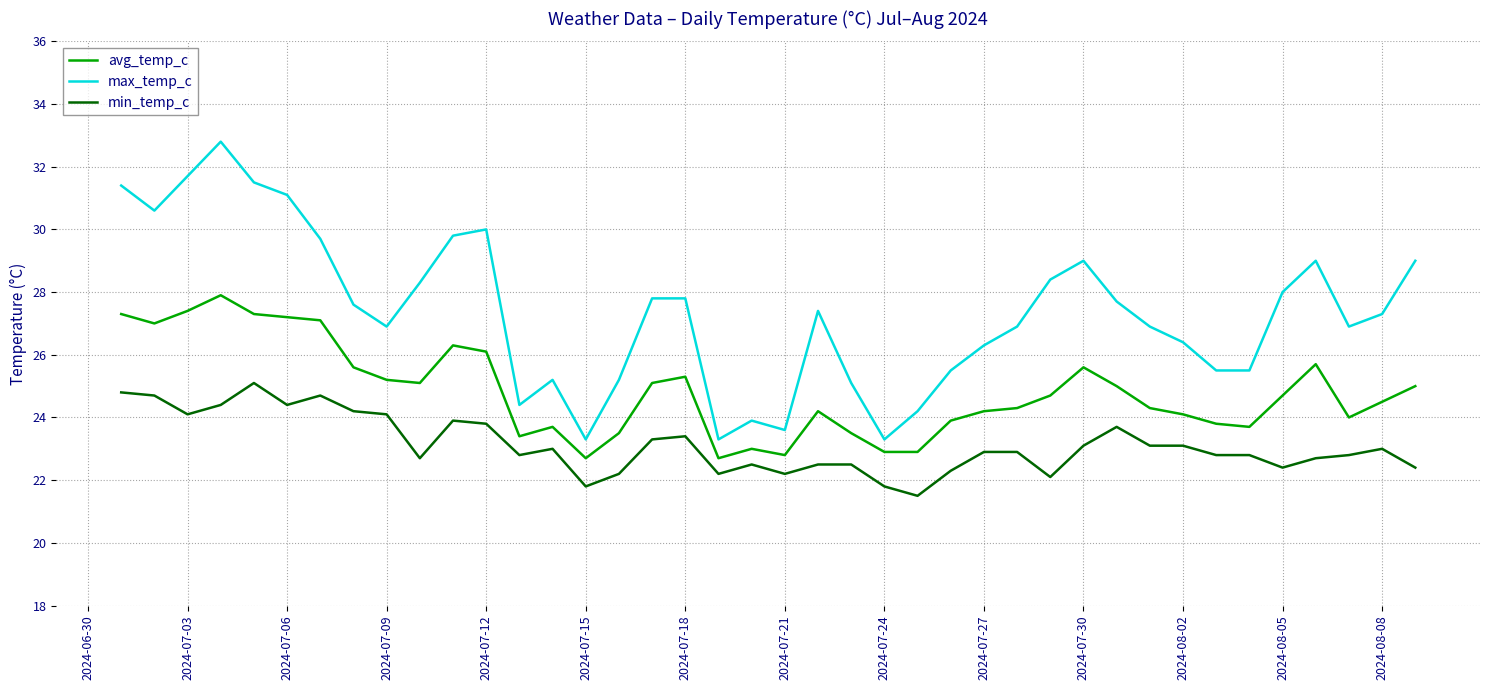

Reading right to left, extract all data points from this chart.

avg_temp_c: 25.0	24.5	24.0	25.7	24.7	23.7	23.8	24.1	24.3	25.0	25.6	24.7	24.3	24.2	23.9	22.9	22.9	23.5	24.2	22.8	23.0	22.7	25.3	25.1	23.5	22.7	23.7	23.4	26.1	26.3	25.1	25.2	25.6	27.1	27.2	27.3	27.9	27.4	27.0	27.3
max_temp_c: 29.0	27.3	26.9	29.0	28.0	25.5	25.5	26.4	26.9	27.7	29.0	28.4	26.9	26.3	25.5	24.2	23.3	25.1	27.4	23.6	23.9	23.3	27.8	27.8	25.2	23.3	25.2	24.4	30.0	29.8	28.3	26.9	27.6	29.7	31.1	31.5	32.8	31.7	30.6	31.4
min_temp_c: 22.4	23.0	22.8	22.7	22.4	22.8	22.8	23.1	23.1	23.7	23.1	22.1	22.9	22.9	22.3	21.5	21.8	22.5	22.5	22.2	22.5	22.2	23.4	23.3	22.2	21.8	23.0	22.8	23.8	23.9	22.7	24.1	24.2	24.7	24.4	25.1	24.4	24.1	24.7	24.8